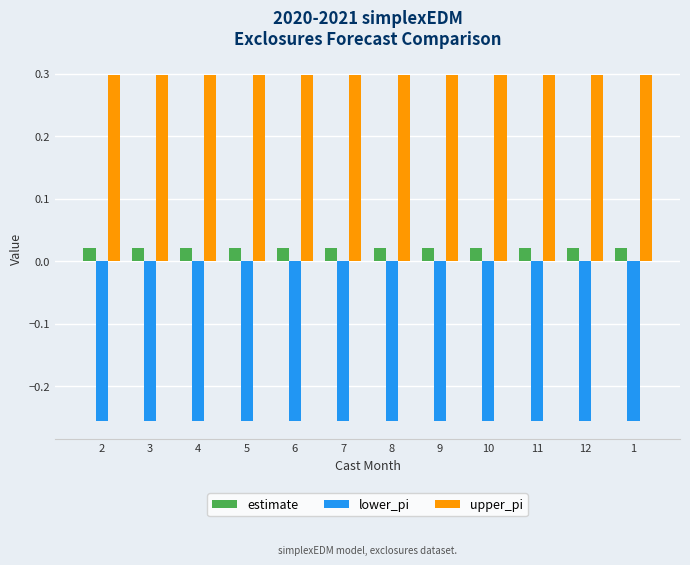

What is the total value across all series at 5?

0.1